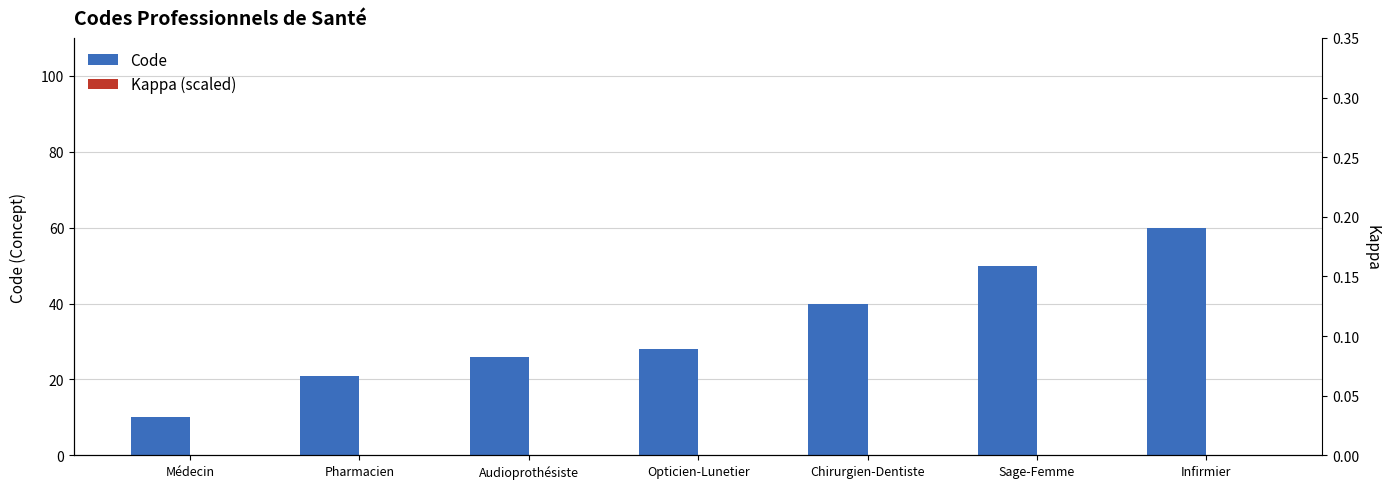

What is the spread (max minus min) of values at Infirmier?

59.8